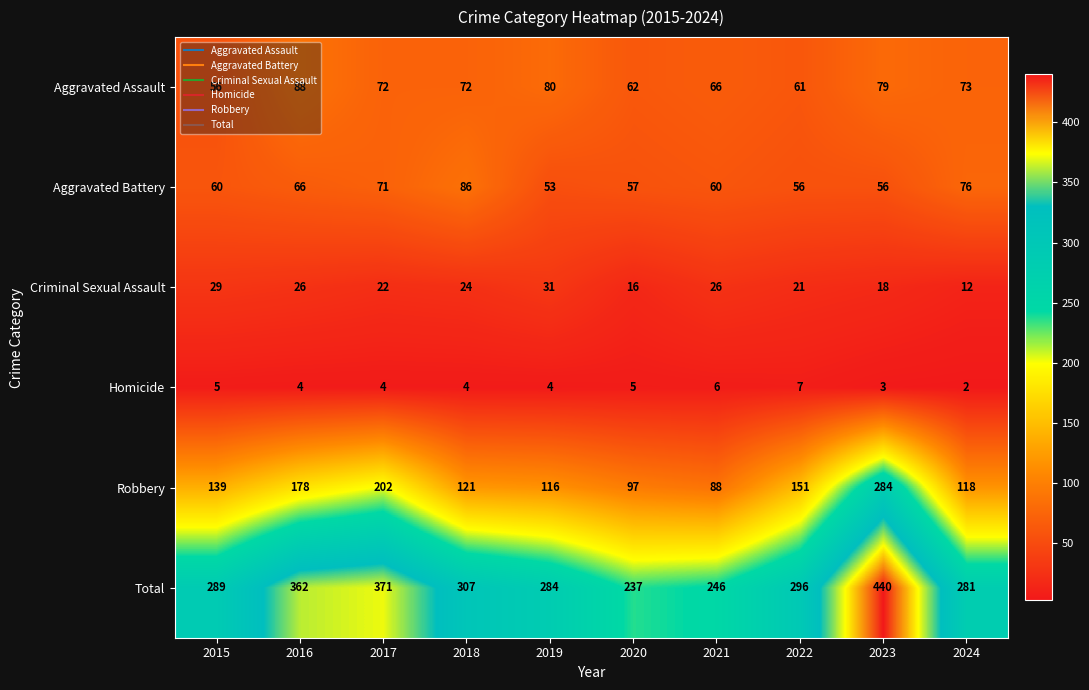

Which series has the widest spread of values?

Total